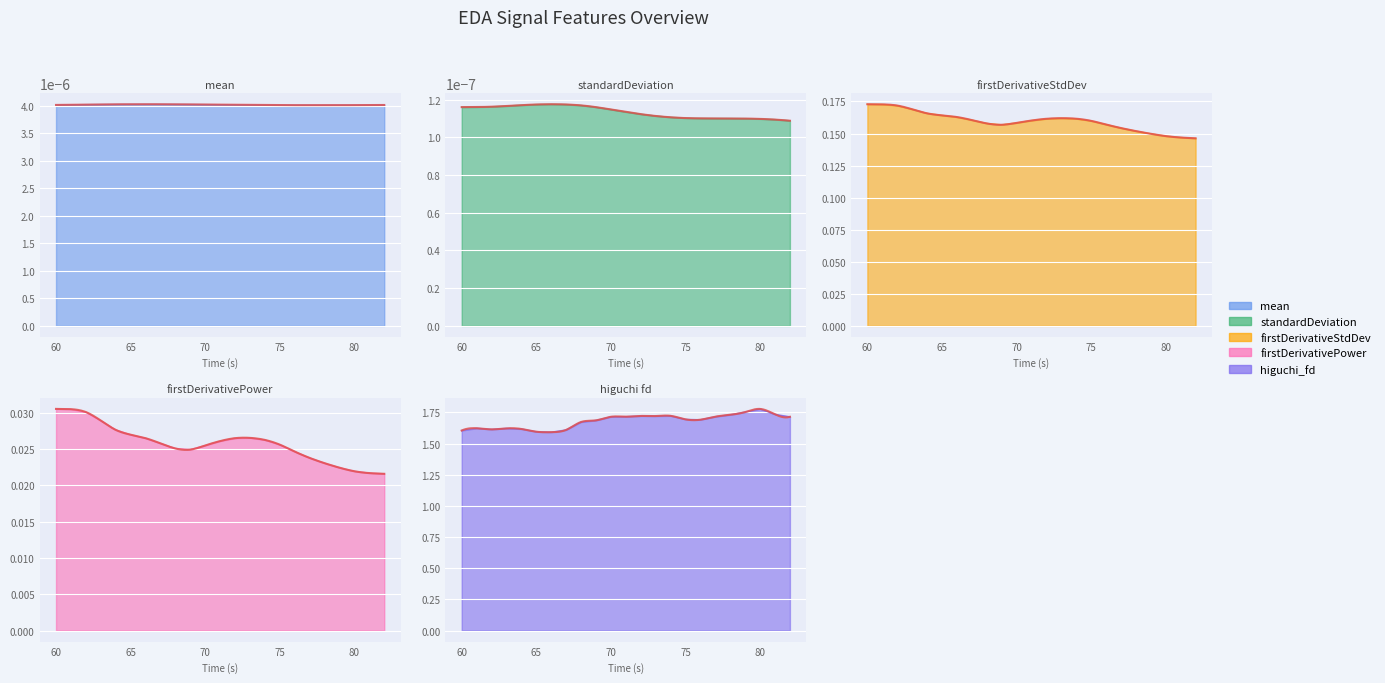

The value of higuchi_fd_EDA at 65 is 1.1. True or false?

False